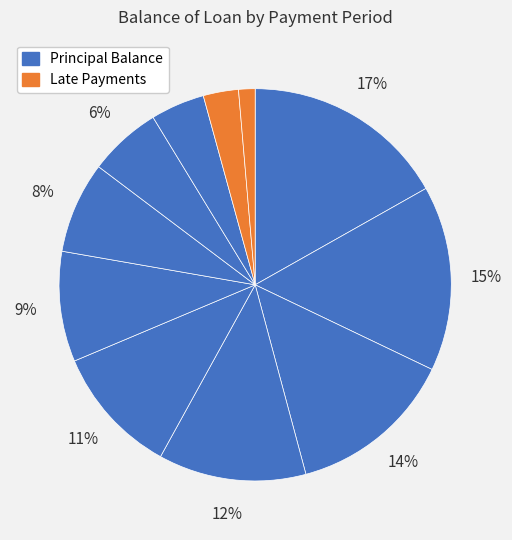

Count the number of slices in the pie.

11